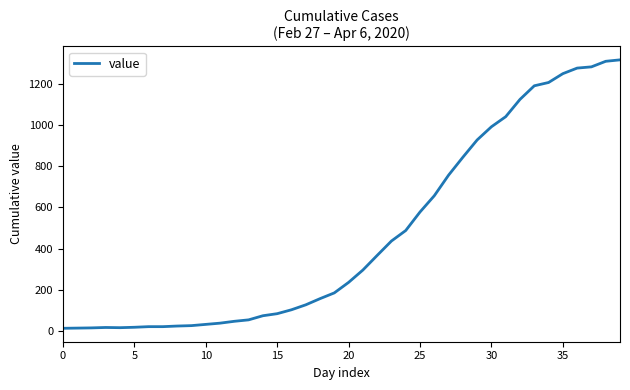

What is the greatest value displayed?

1317